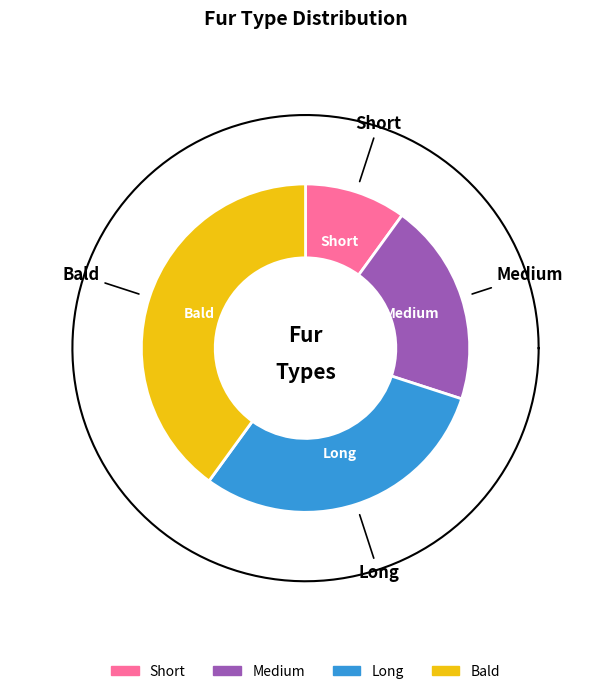

Which has a higher value, Long or Medium?

Long